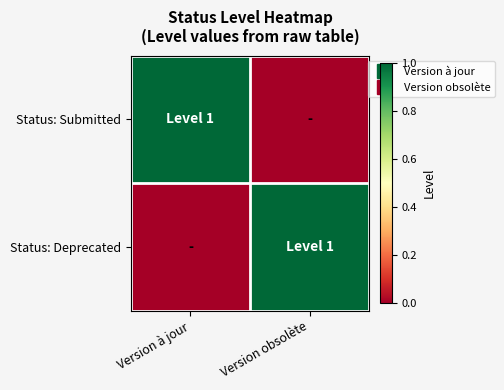

Reading left to right, what are all the values shown in this chart?

Status: Submitted: Version à jour=1	Version obsolète=0
Status: Deprecated: Version à jour=0	Version obsolète=1